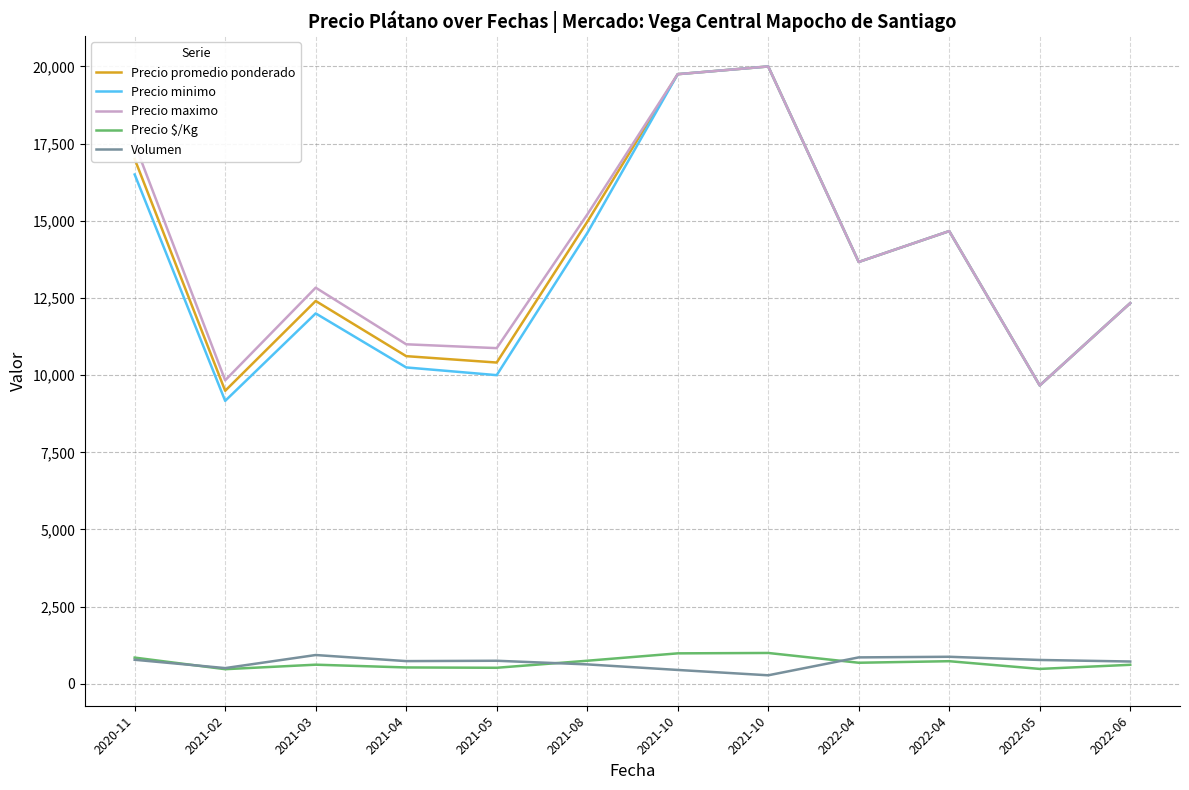

What is the total value across all series at 2022-04?

42540.0